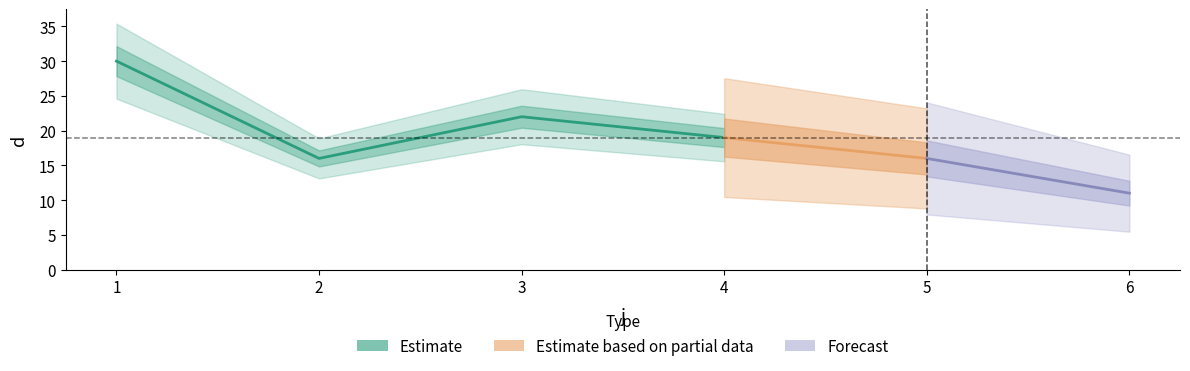

How many lines are shown in the chart?

1